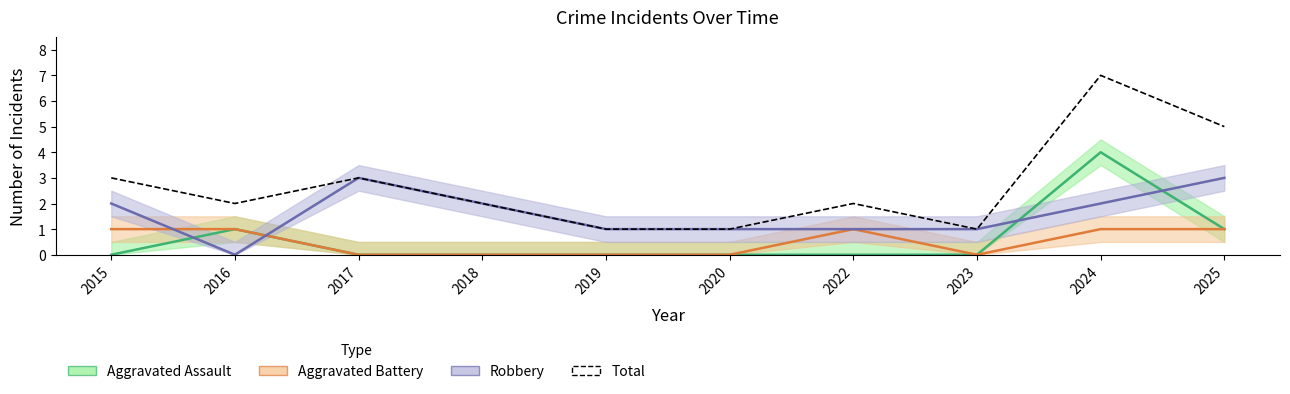

How many values in Aggravated Battery are above zero?

5